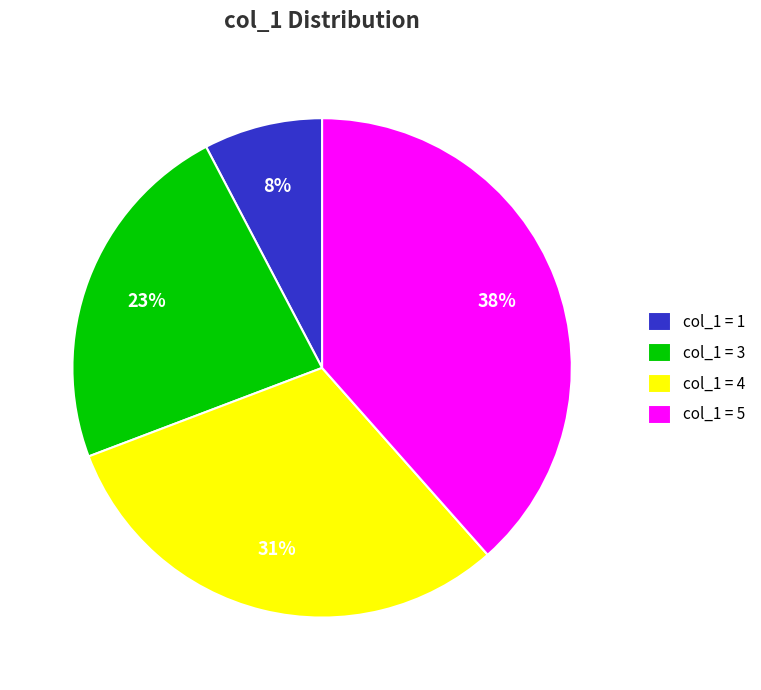

Is col_1 = 1 the majority of the pie?

No